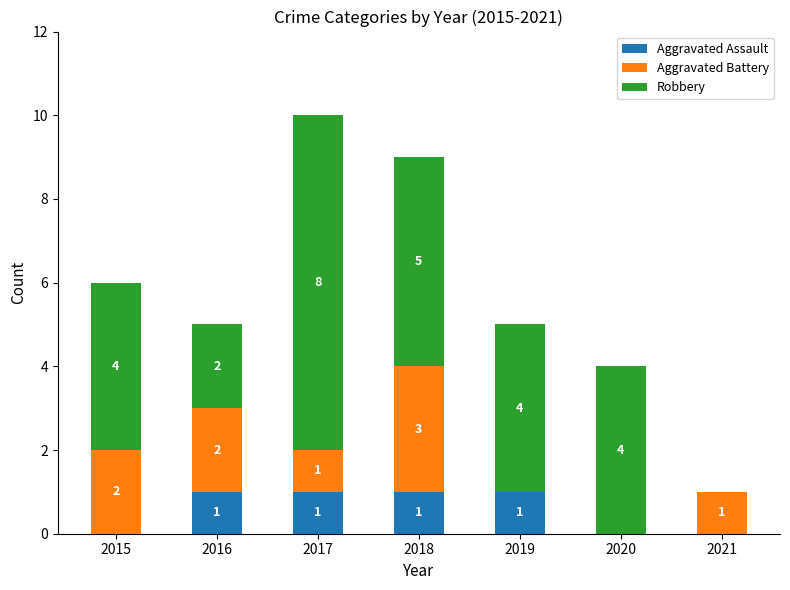

What is the total value across all series at 2016?

5